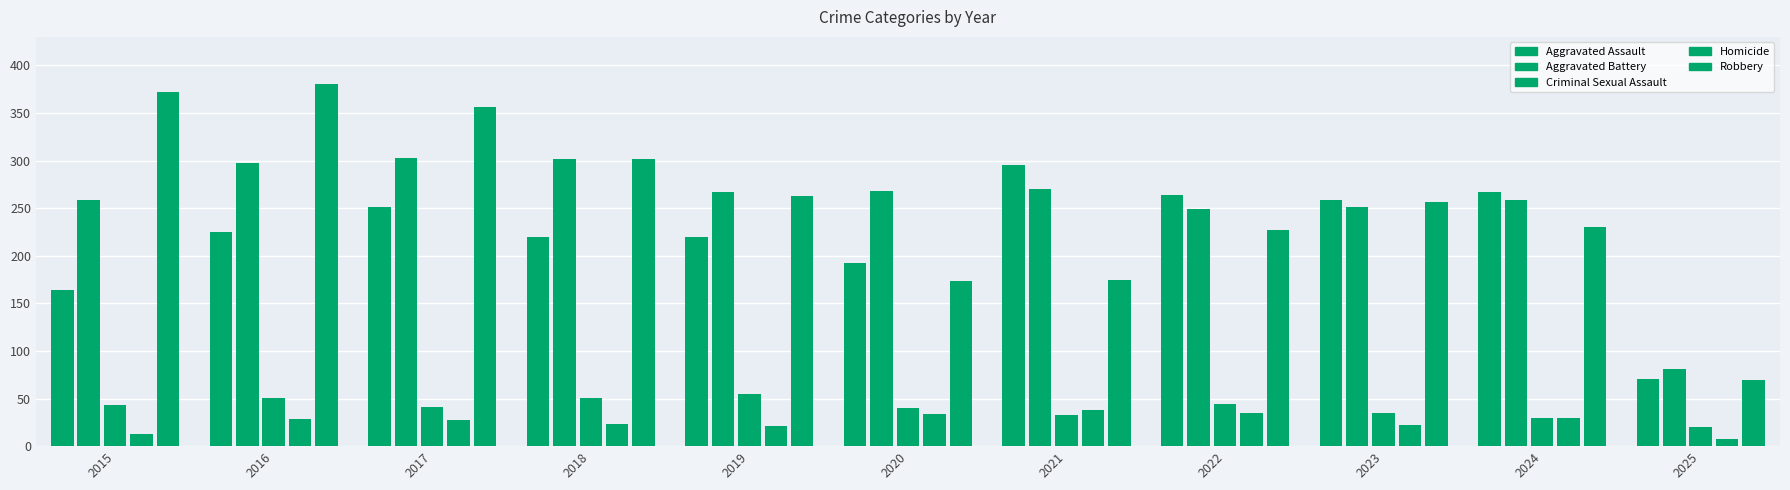

What is the approximate value of Robbery at 2021, to the nearest 5?

175